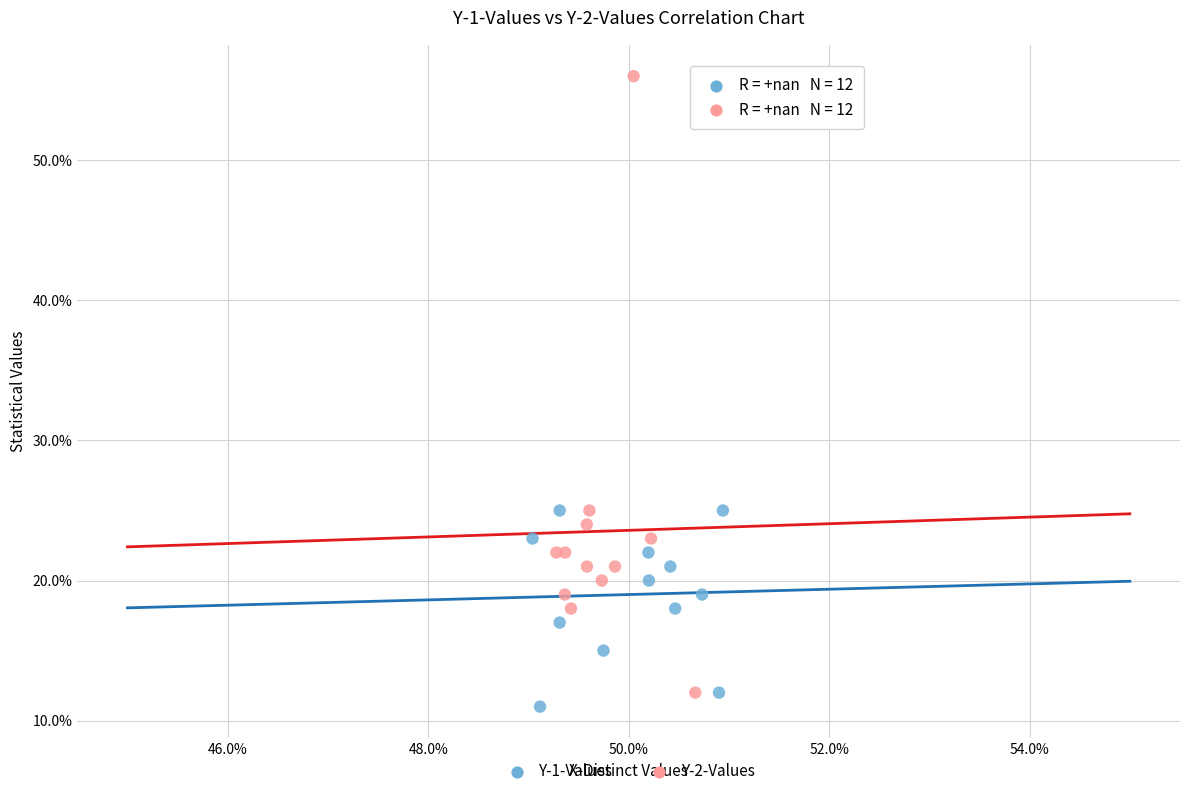

Which series has the largest Y range (max minus min)?

Y-2-Values